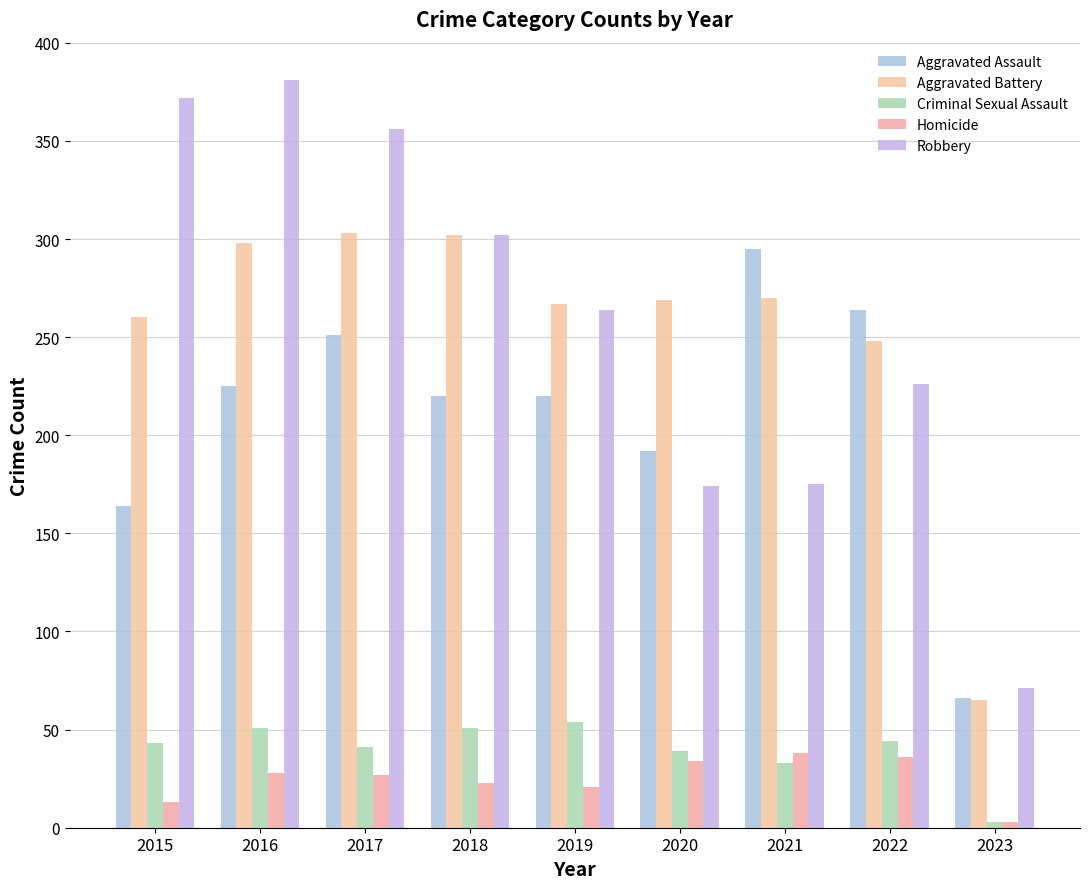

What is the minimum value for Aggravated Battery?

65